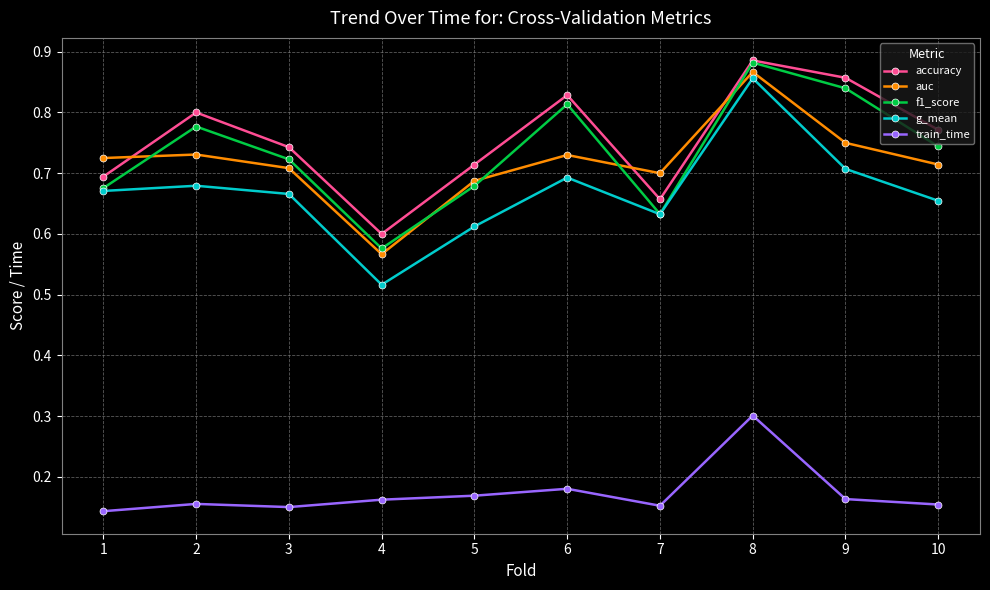

Where is g_mean nearest to the value 0?

4